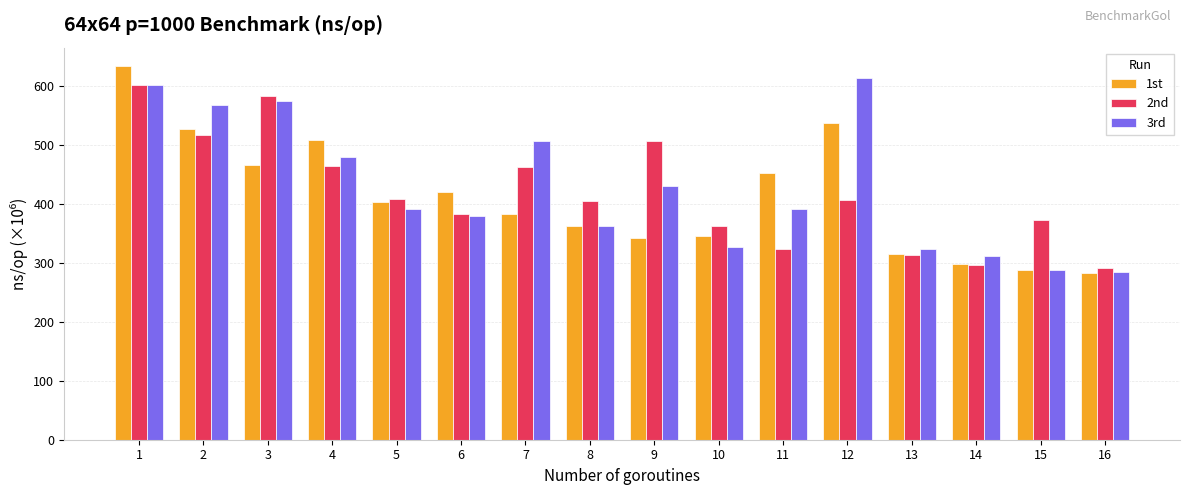

How many data points in 2nd are less than 407?

8